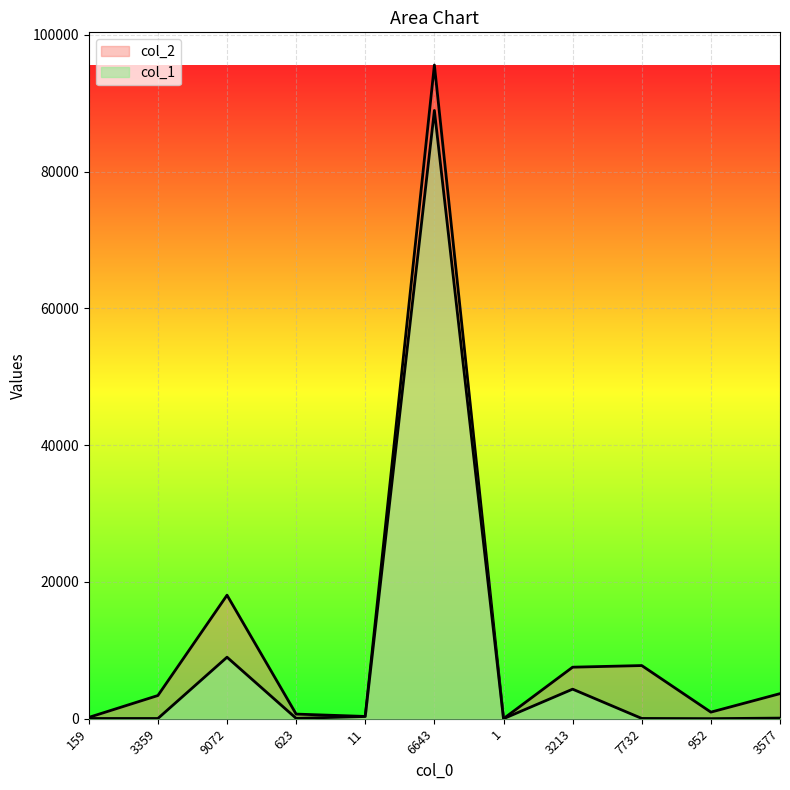

Where is col_1 nearest to the value 44474?

9072